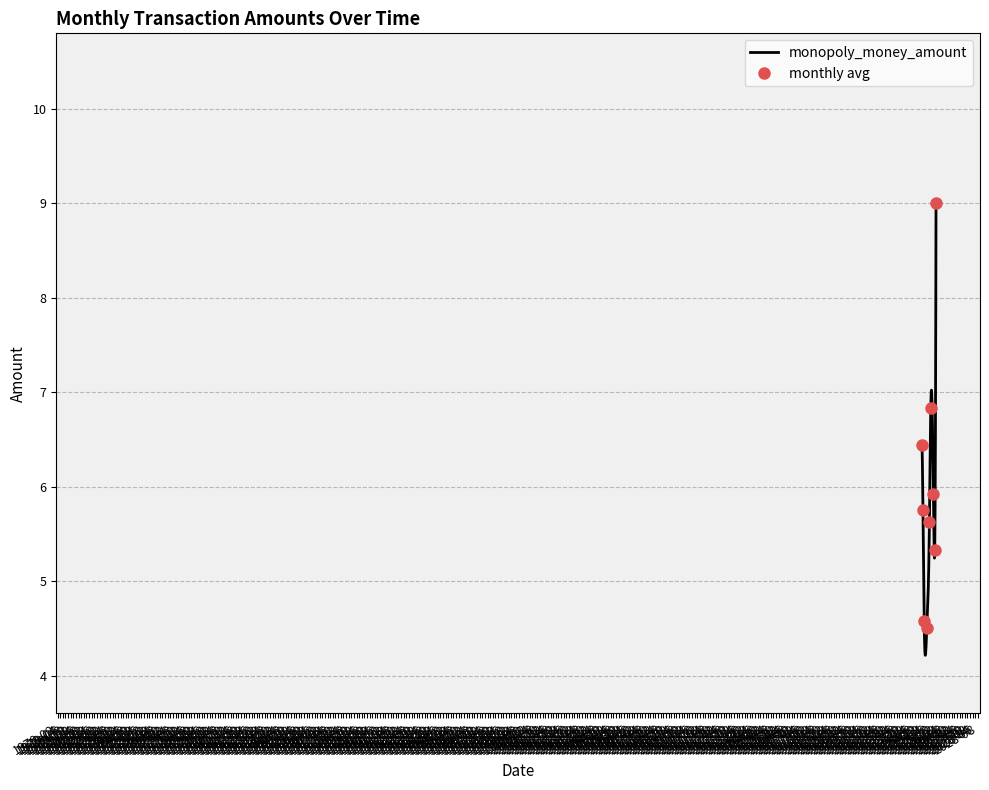

How many distinct data groups are displayed?

1